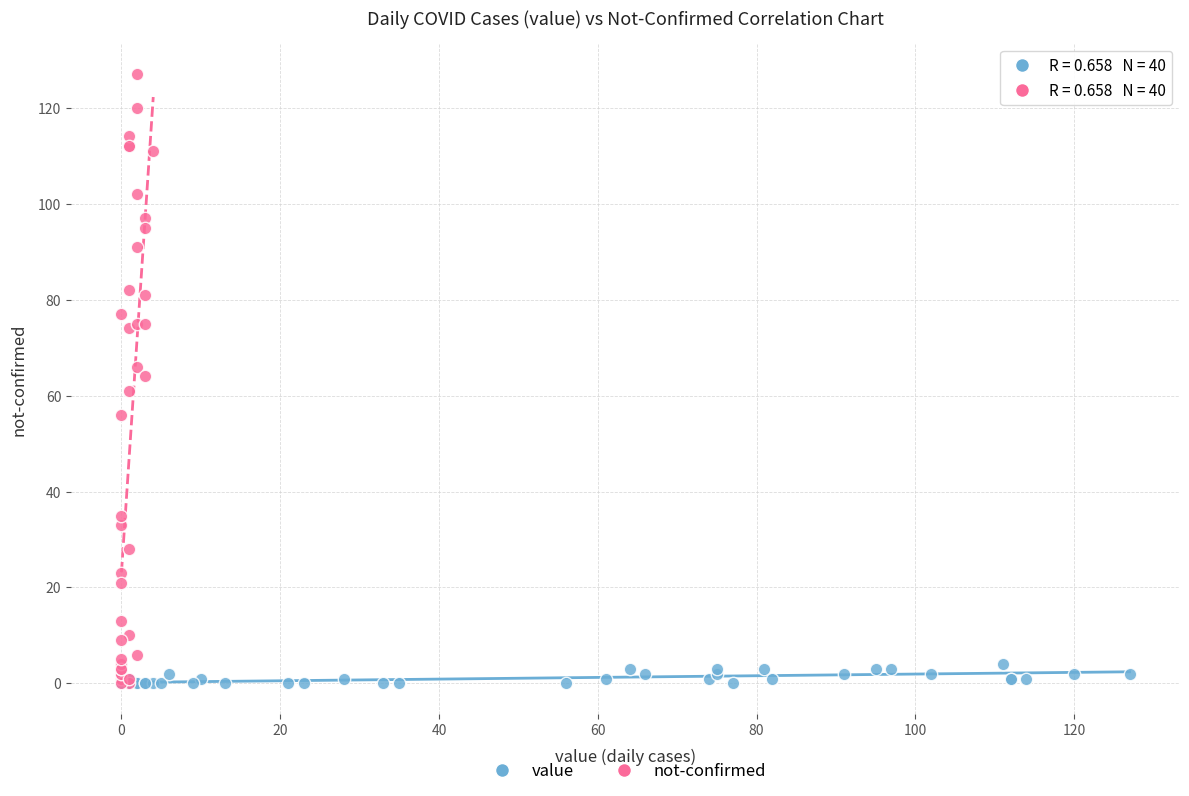

Which series has the largest Y range (max minus min)?

not-confirmed